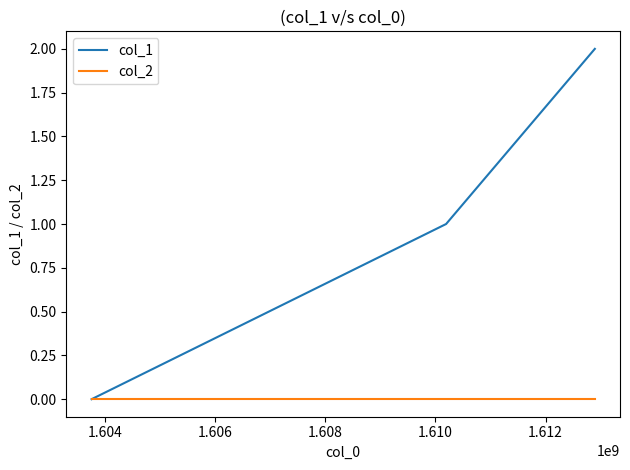

Which series has the largest range (max minus min)?

col_1